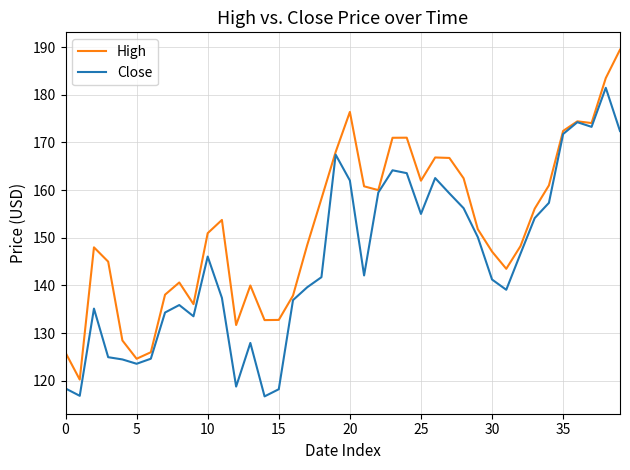

Rank the series by their maximum value, from highest to lowest.

High, Close